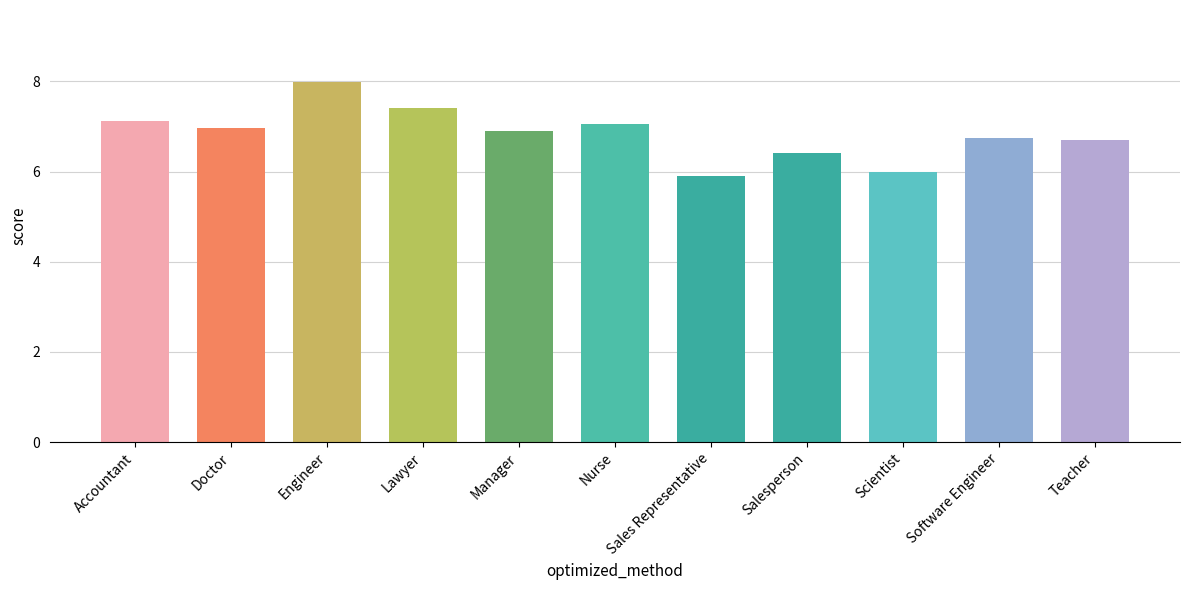

Where is the data nearest to the value 6?

Scientist